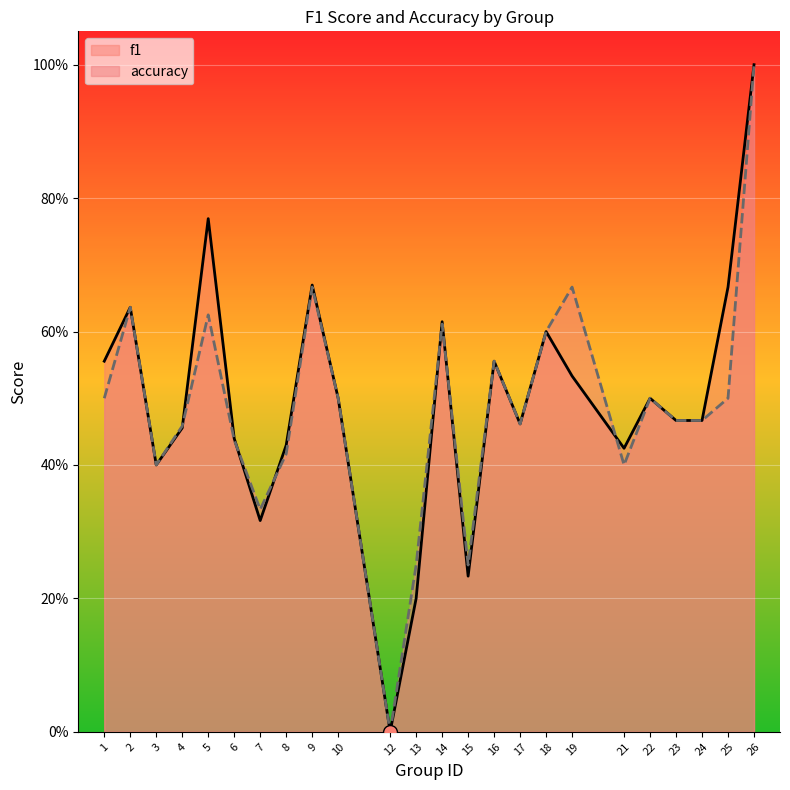

How many data points does each series have?

24